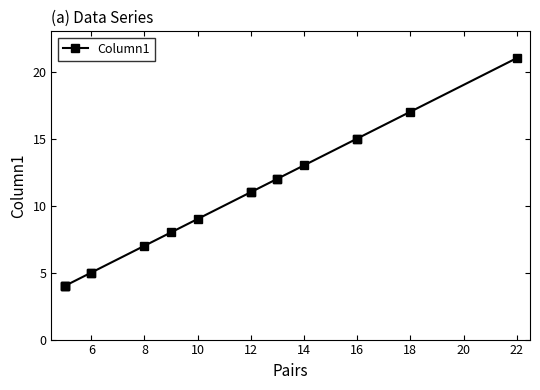

True or false: the data has more than 0 interior local peaks.

False